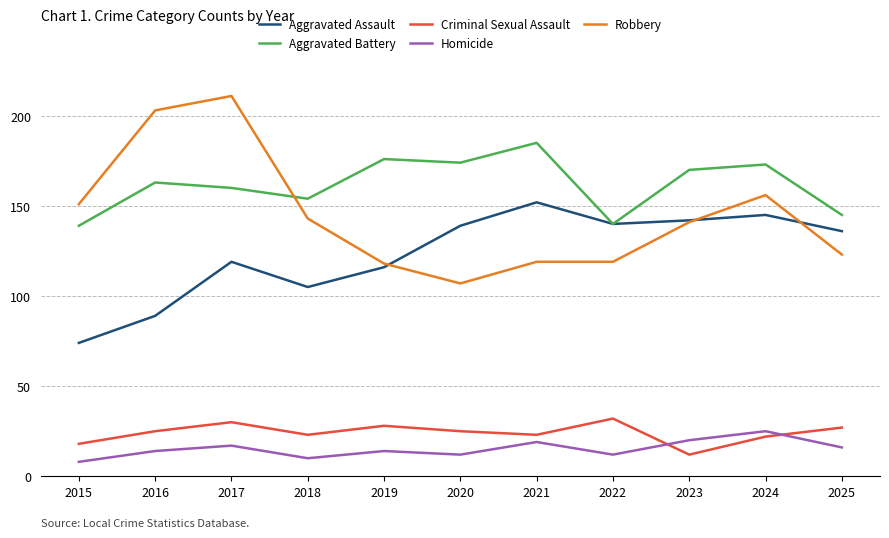

How many lines are shown in the chart?

5